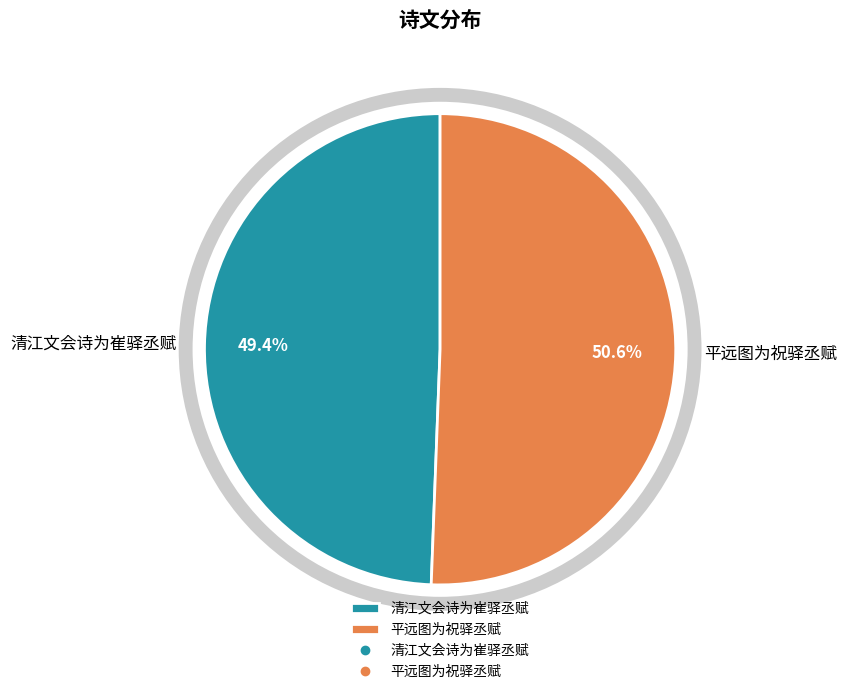

Count the number of slices in the pie.

2